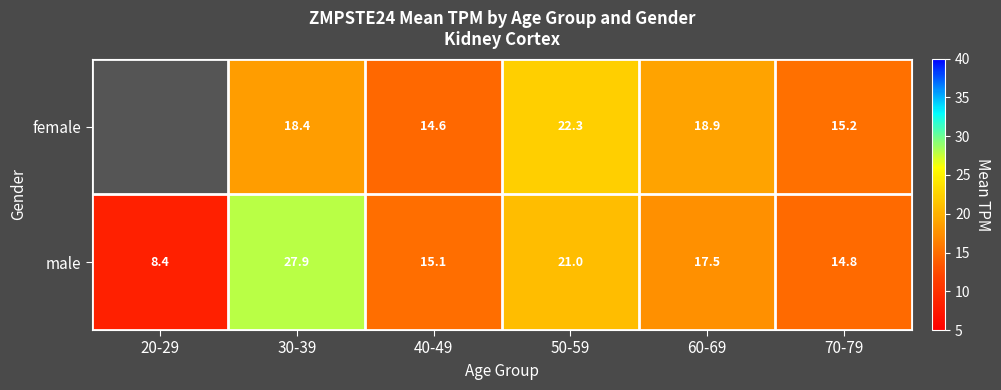

What is the greatest value displayed?

27.9